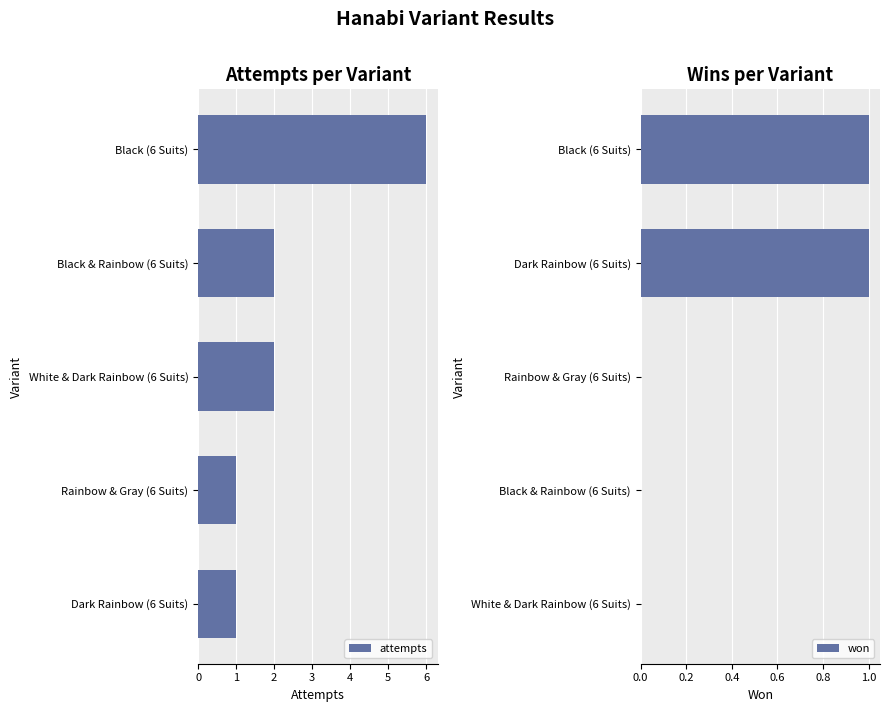

Reading left to right, extract all data points from this chart.

attempts: 1	1	2	2	6
won: 0	0	0	1	1